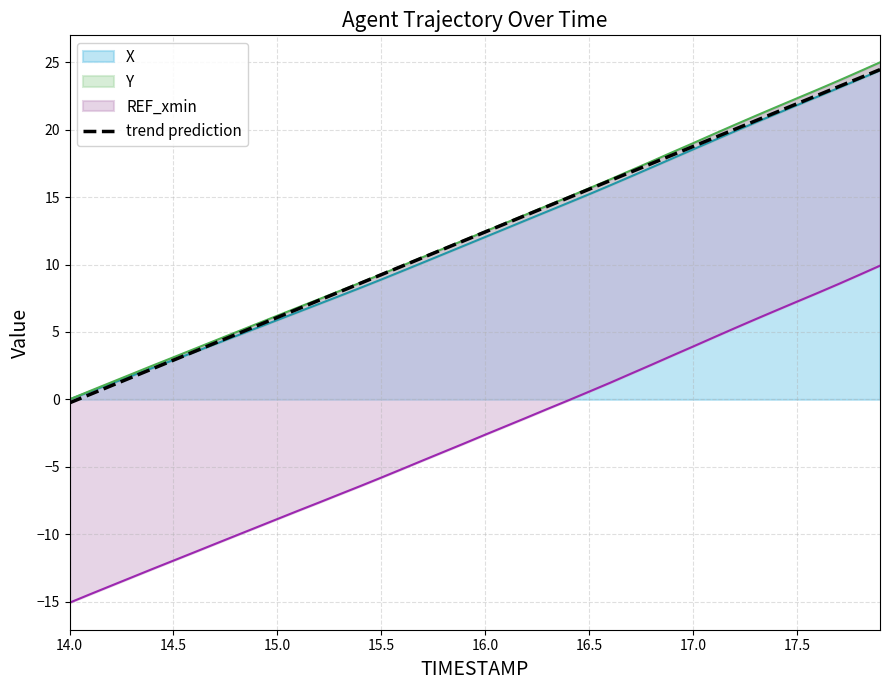

At which category does the chart reach its minimum across all series?

14.0